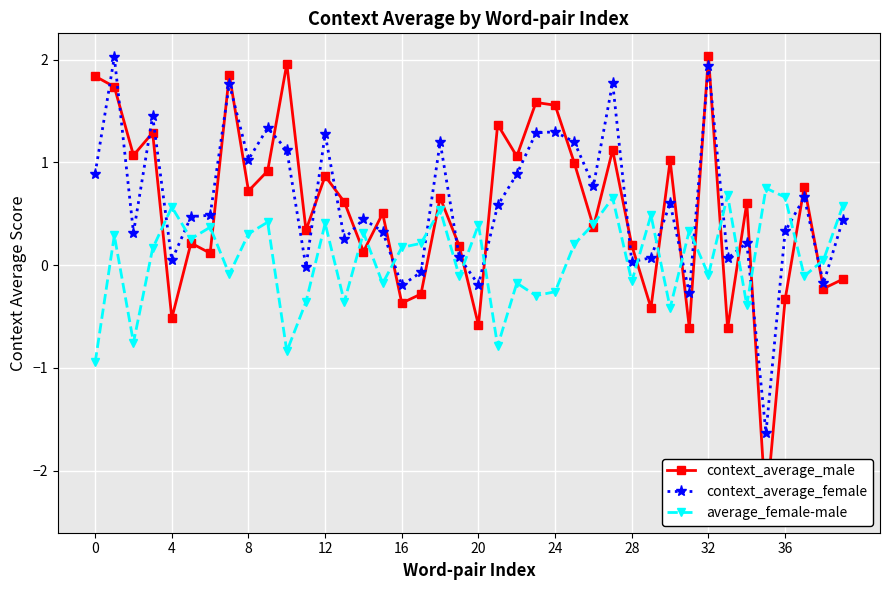

What is the highest value of the context_average_female series?

2.0